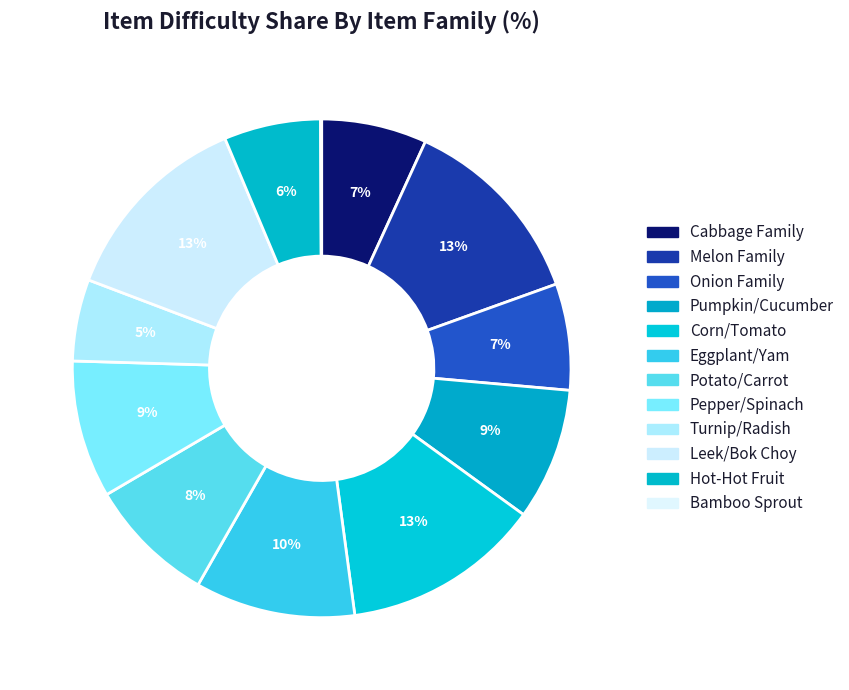

Is there any slice that represents more than half of the pie?

No